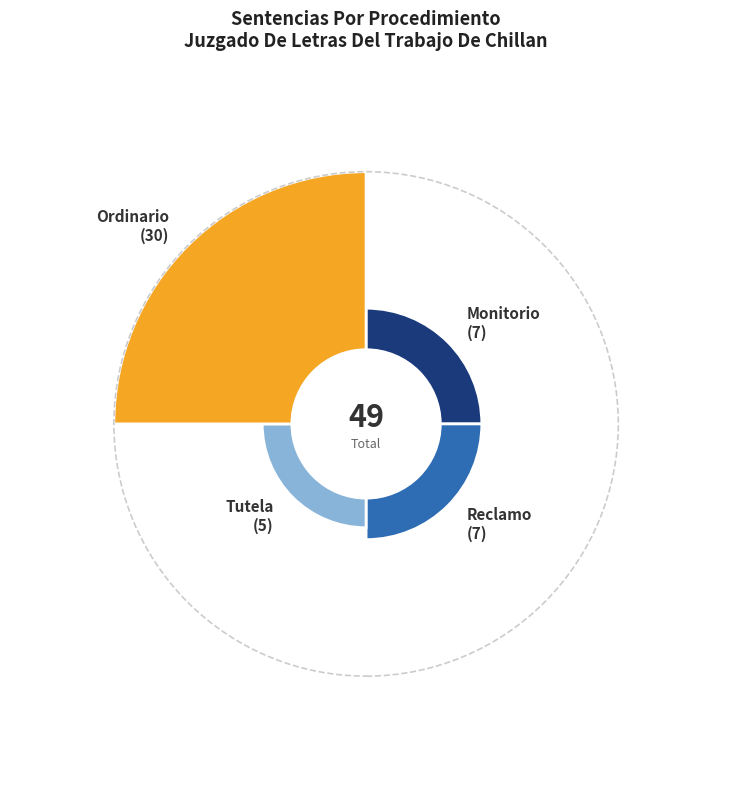

What is the total percentage of Ordinario and Monitorio?

75.5%